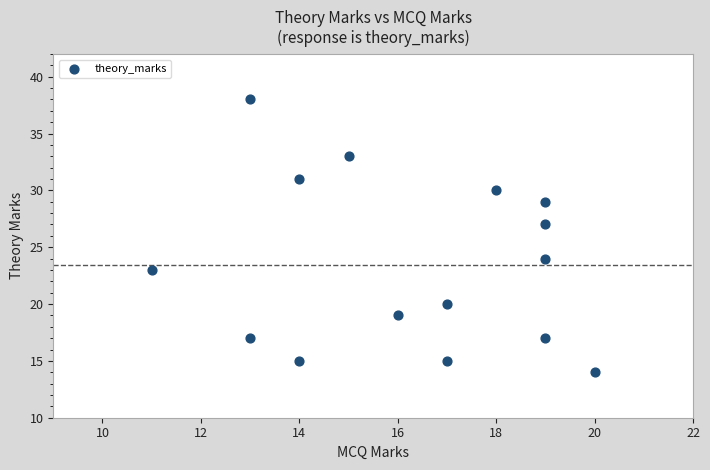

What Y value in the scatter plot is closest to 26?

27